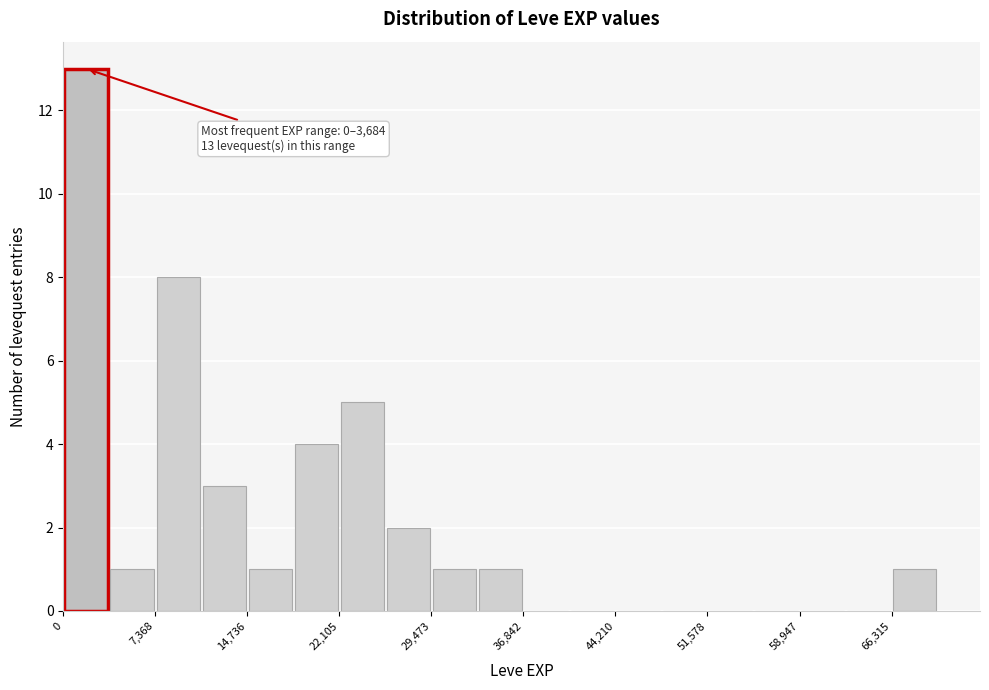

Around what value on the x-axis is the tallest bar? Give the approximate position of its centre, as read against the axis.

2000